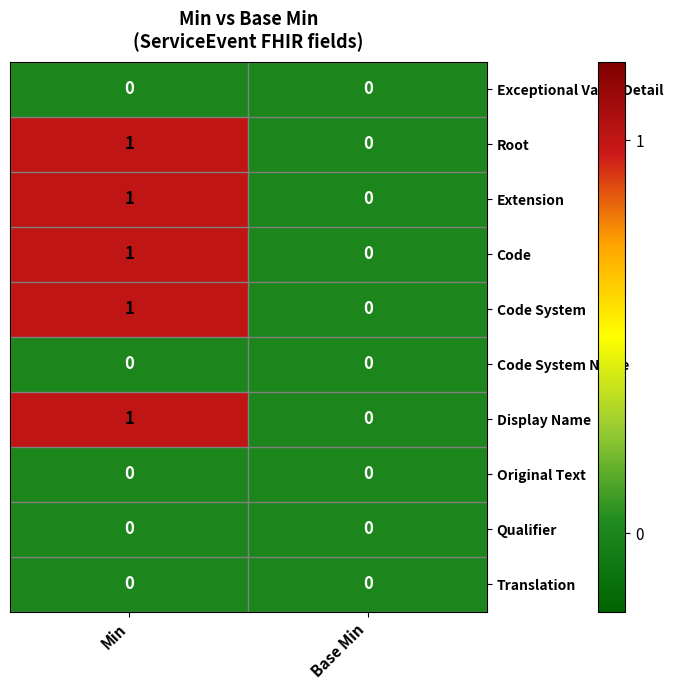

Is it true that Code System equals 0 at Base Min?

True